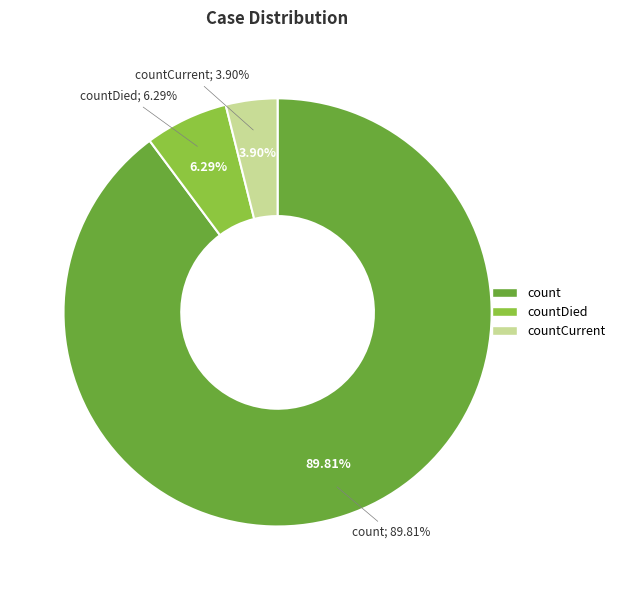

Which slice represents more than half of the pie?

count